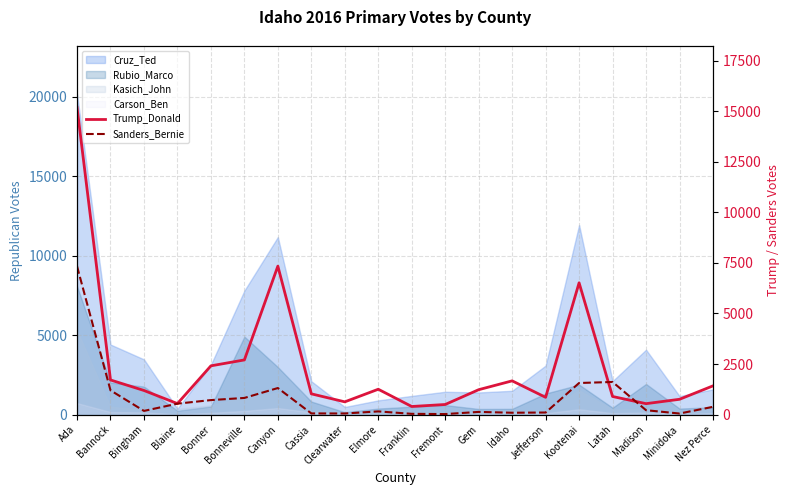

The Sanders_Bernie series shows 1561 at Kootenai. True or false?

True